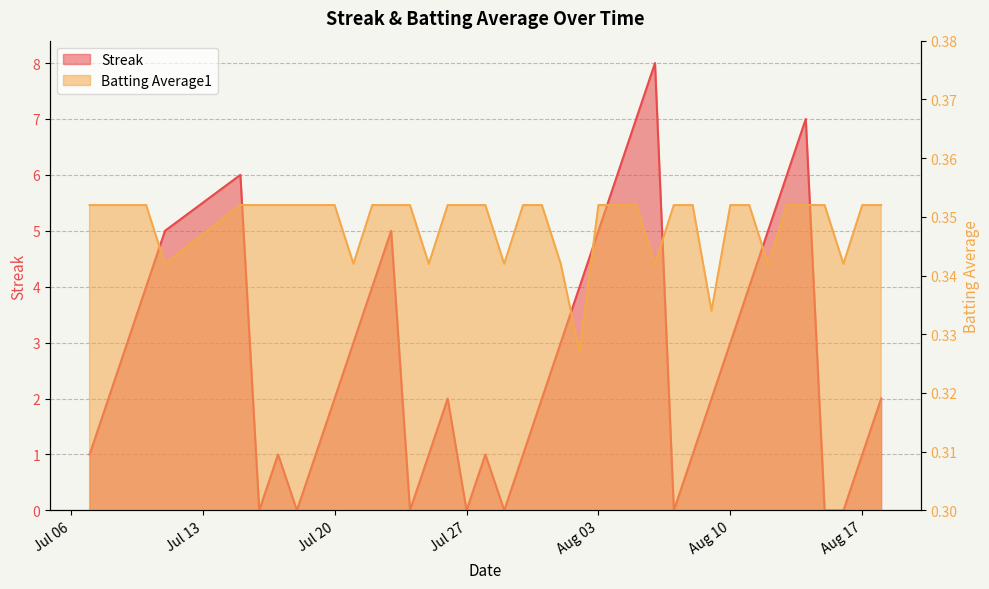

Which label corresponds to the largest value in the chart?

2010-08-06